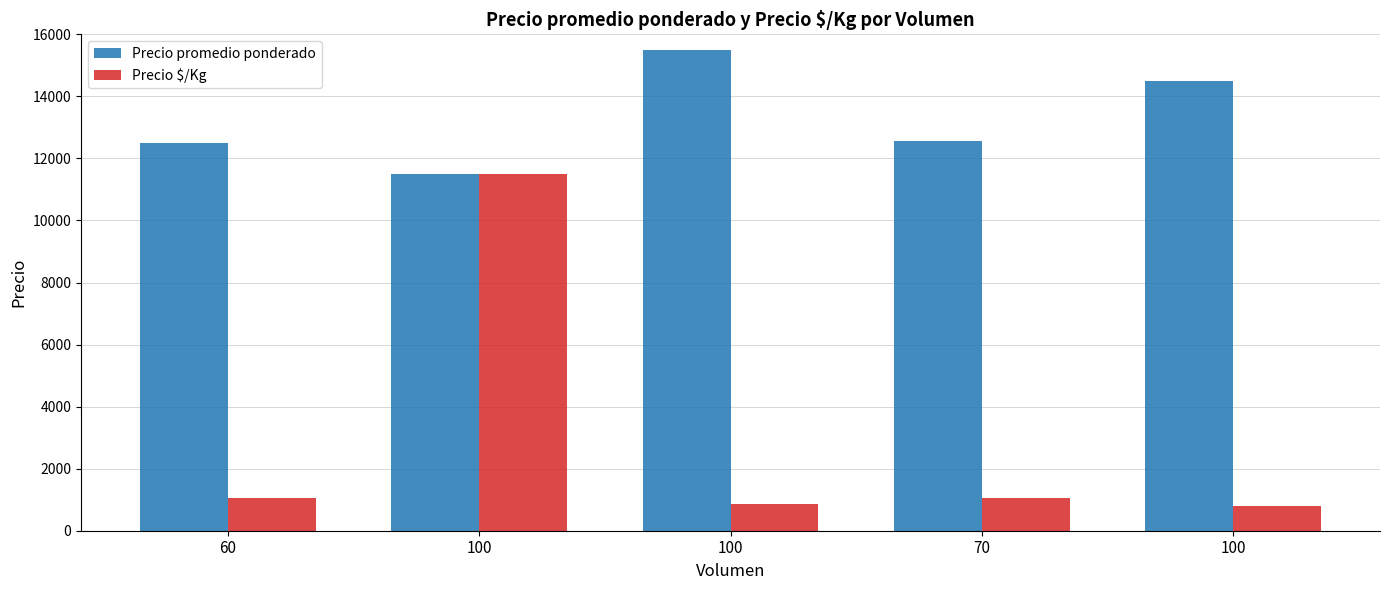

How many groups of bars are there?

5